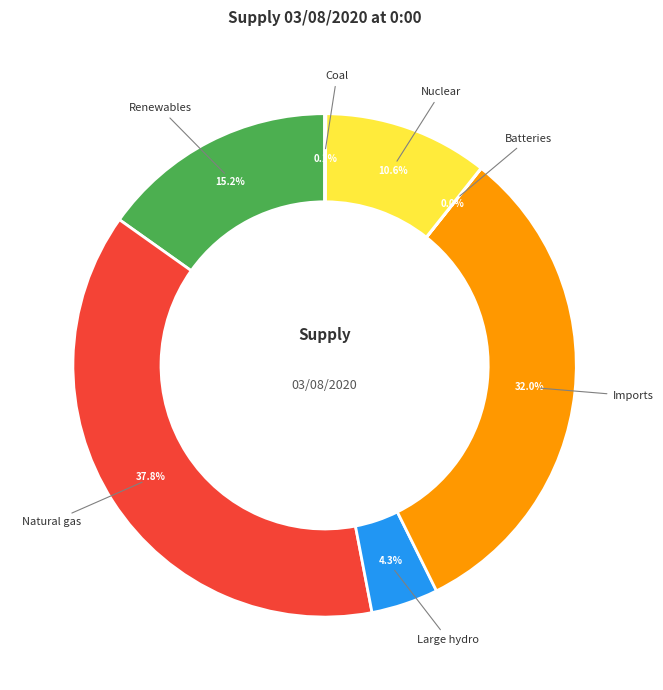

Does any single category account for the majority?

No